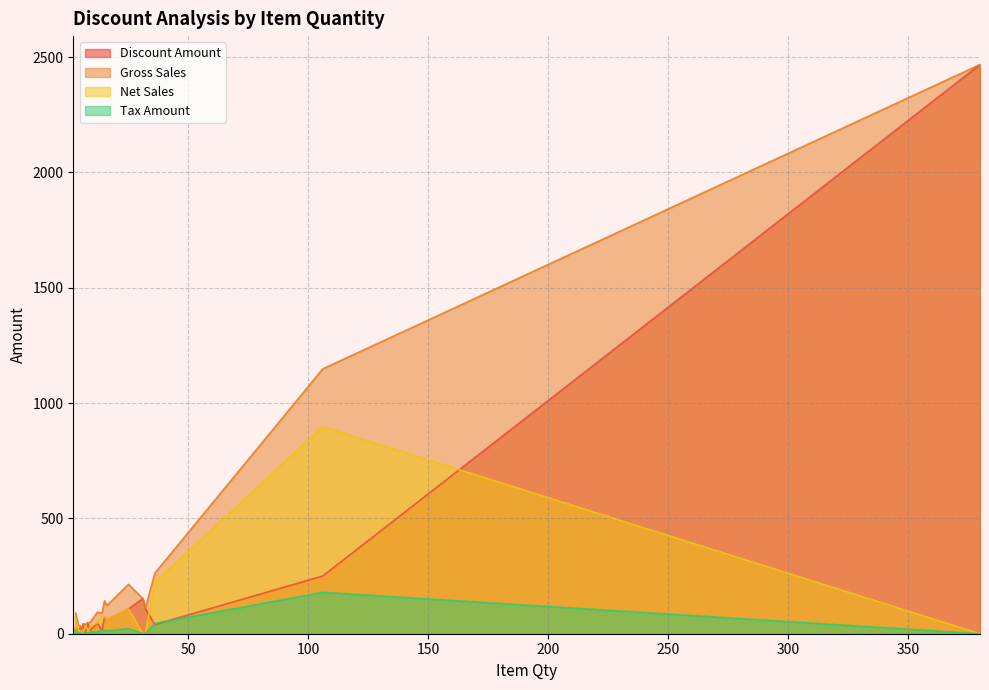

True or false: Gross Sales and Net Sales intersect in this chart.

False